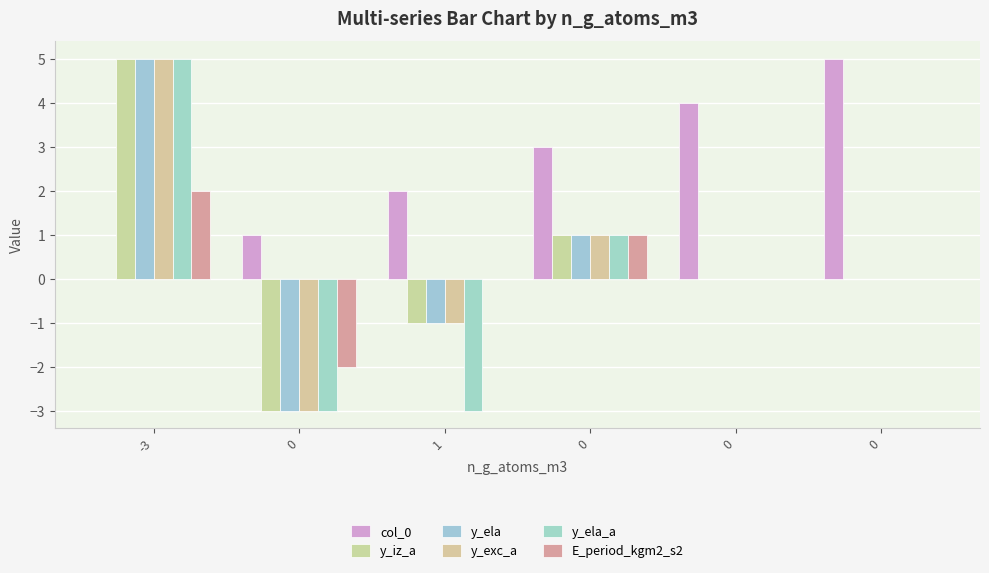

Reading right to left, transcribe all the data shown in this chart.

col_0: 5	4	3	2	1	0
y_iz_a: 0	0	1	-1	-3	5
y_ela: 0	0	1	-1	-3	5
y_exc_a: 0	0	1	-1	-3	5
y_ela_a: 0	0	1	-3	-3	5
E_period_kgm2_s2: 0	0	1	0	-2	2